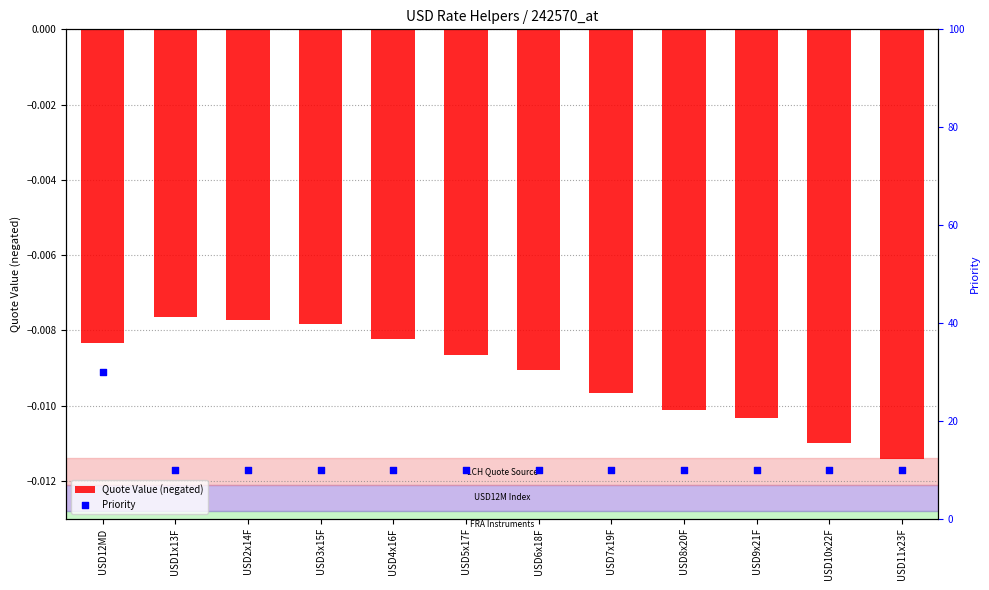

Which series contains the lowest Y value?

Quote Value (negated)